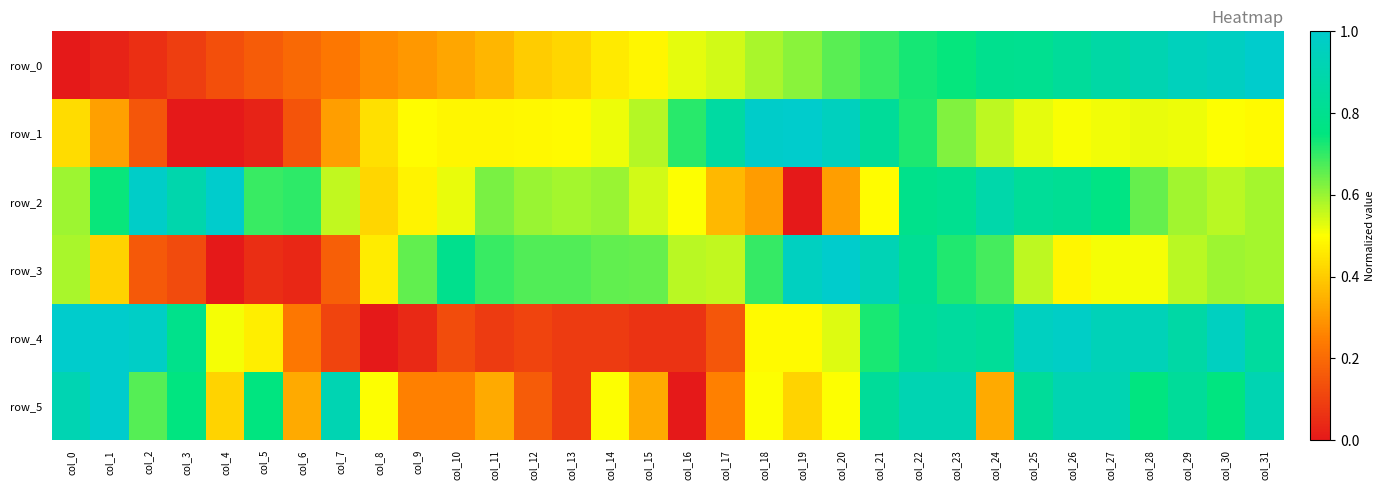

Is it true that row_3 equals 1.0 at col_15?

False